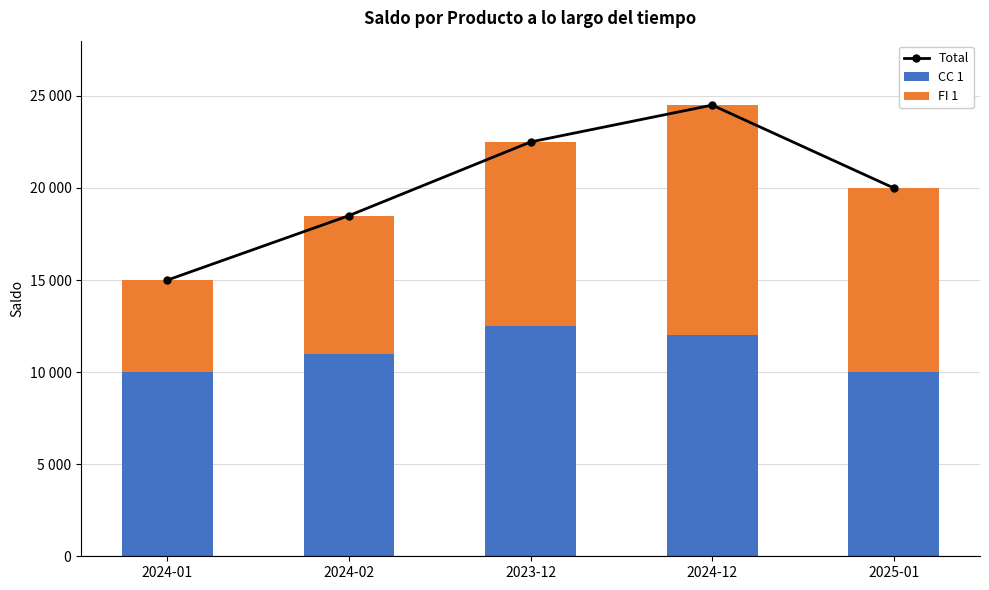

What is the maximum value for CC 1?

12500